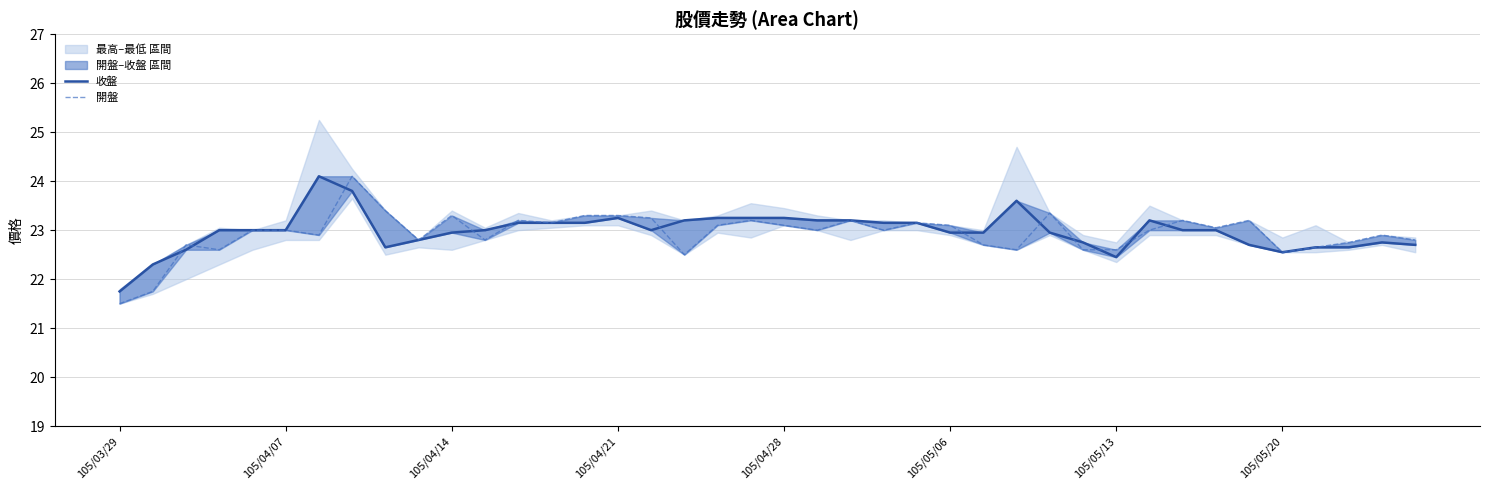

What is the value of the 開盤 point at the 21st from the left?

23.1